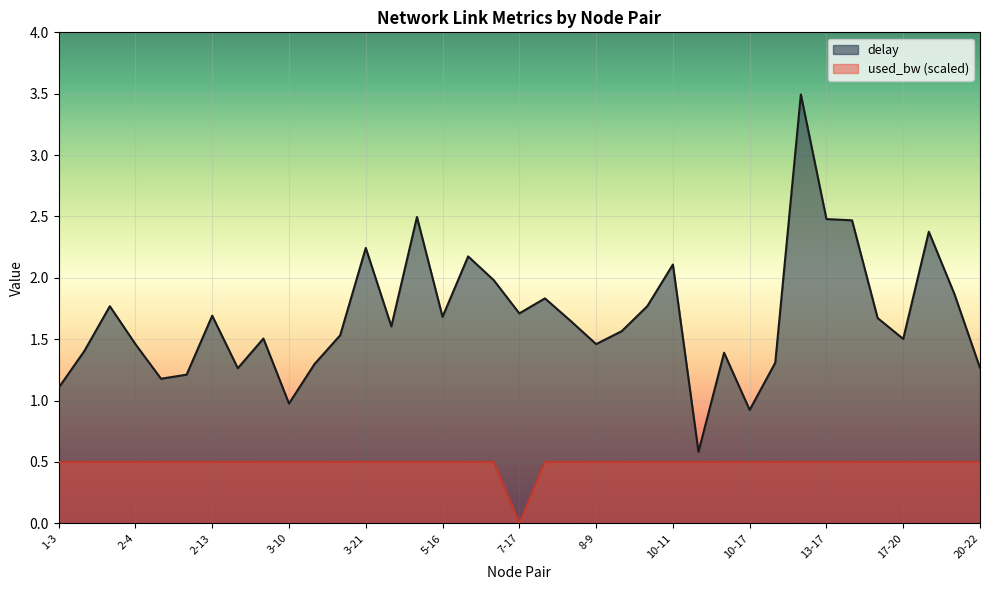

What is the value of the delay point at the 28th from the left?

0.9